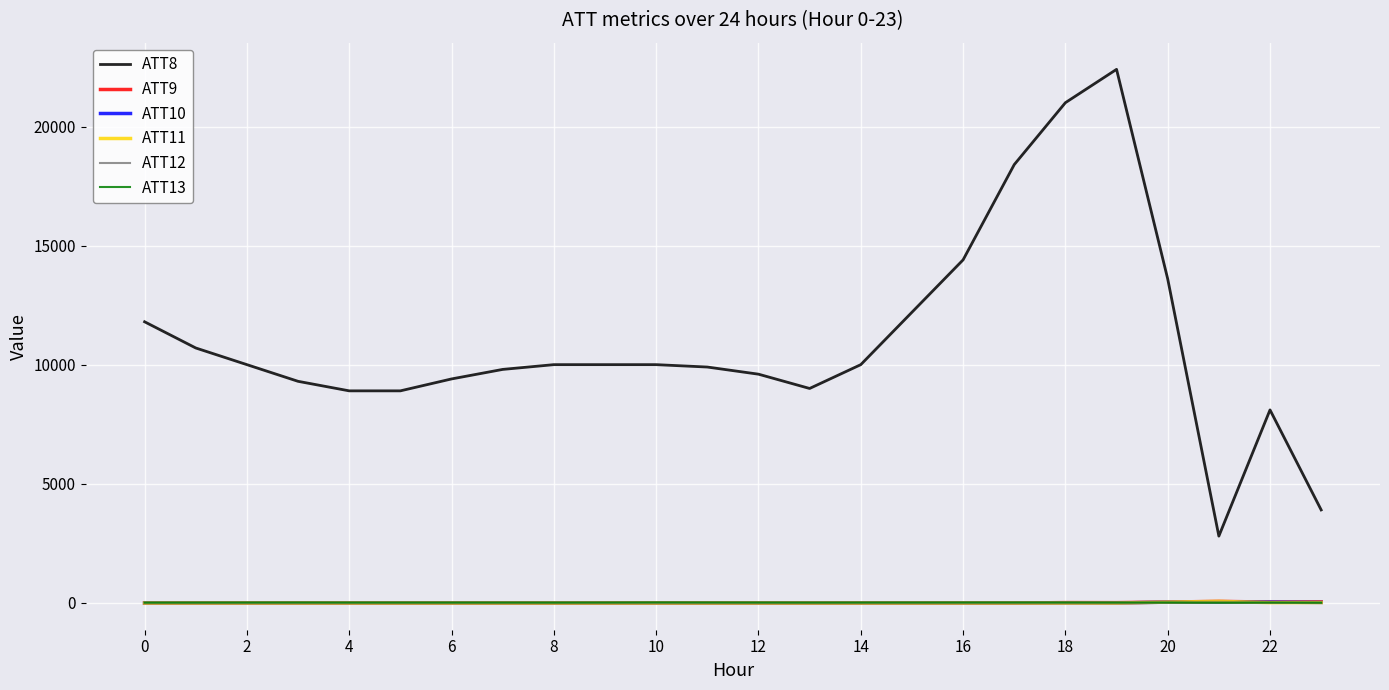

What is the sum of all ATT11 values?

-93.8